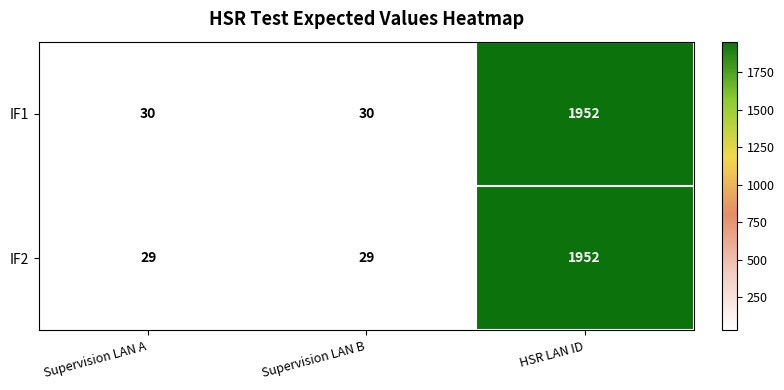

Reading right to left, list all the values displayed in this chart.

IF1: HSR LAN ID=1952	Supervision LAN B=30	Supervision LAN A=30
IF2: HSR LAN ID=1952	Supervision LAN B=29	Supervision LAN A=29